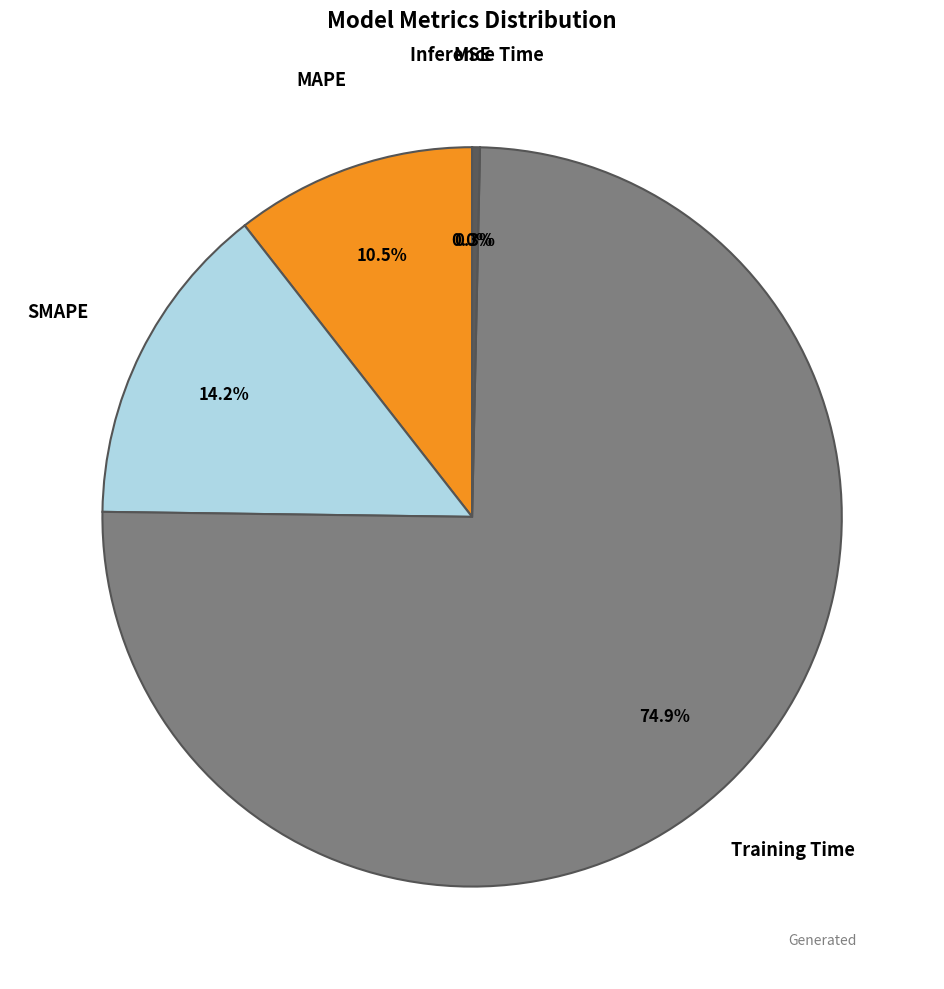

Is there a majority slice in this chart?

Yes